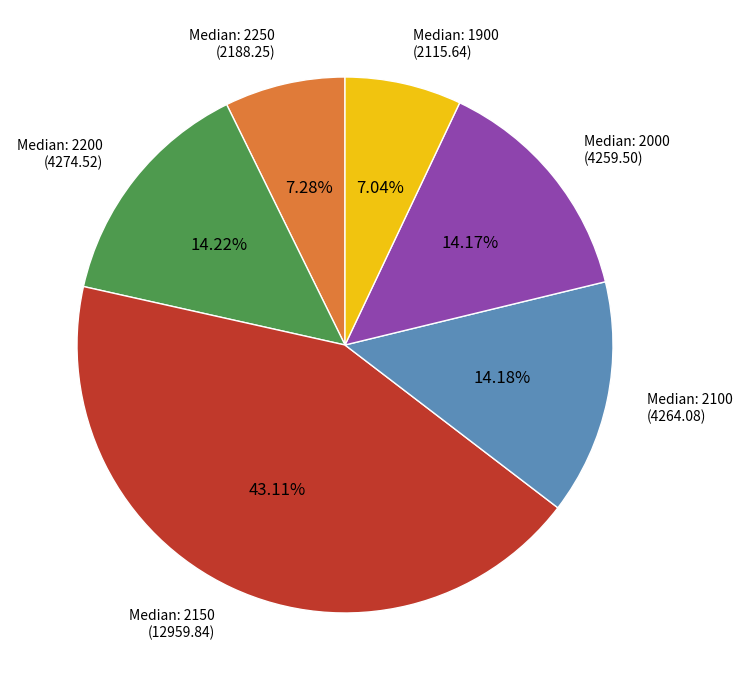

Is there a majority slice in this chart?

No